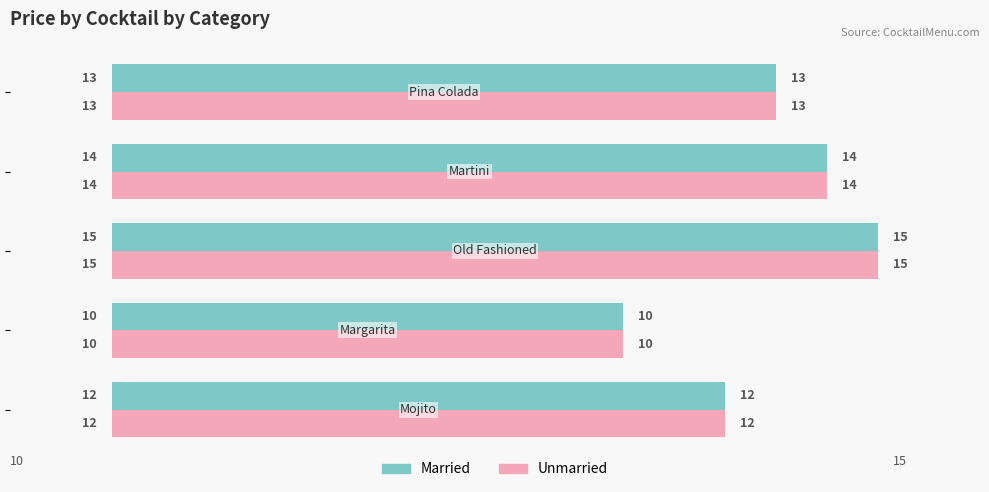

What is the greatest value displayed?

15